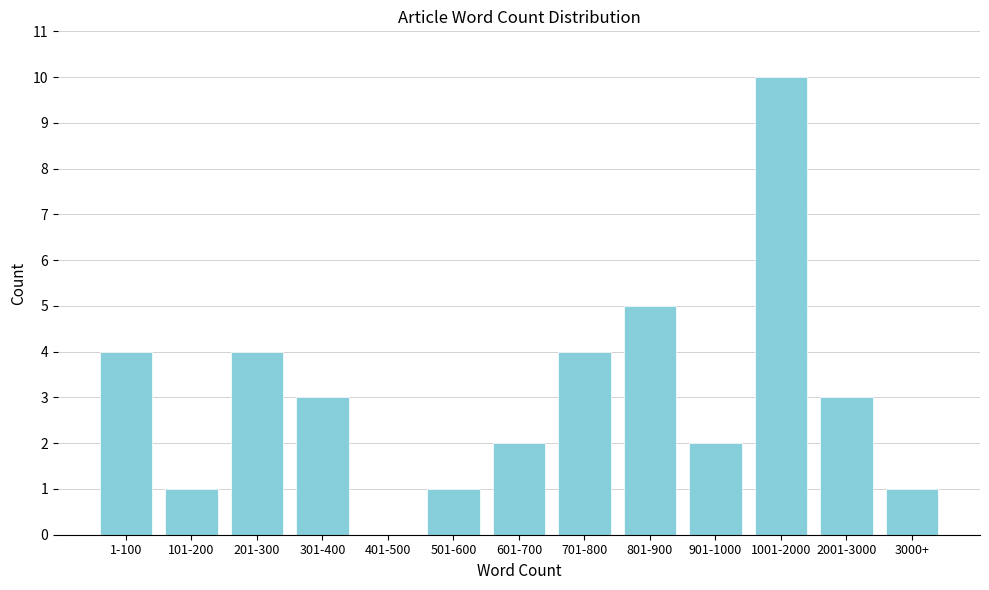

Reading left to right, transcribe all the data shown in this chart.

1-100=4	101-200=1	201-300=4	301-400=3	401-500=0	501-600=1	601-700=2	701-800=4	801-900=5	901-1000=2	1001-2000=10	2001-3000=3	3000+=1